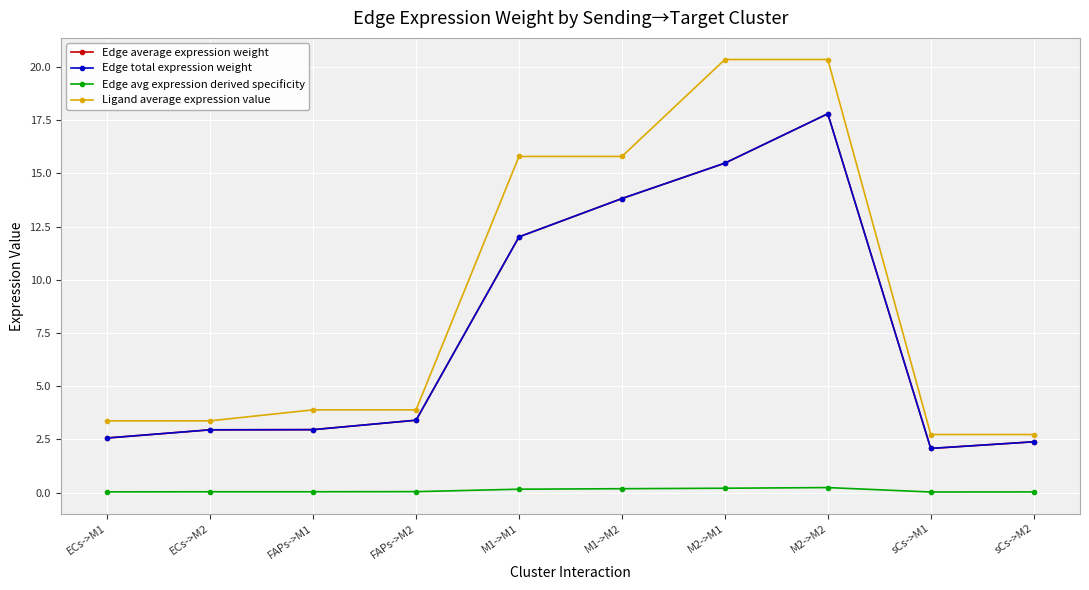

Is this an area chart (filled region under the line)?

No